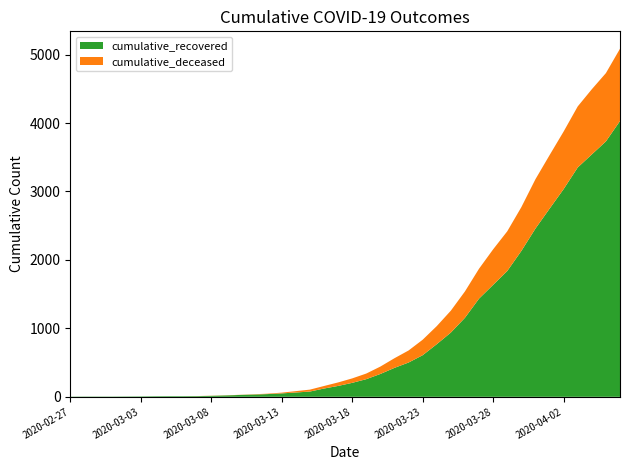

Reading left to right, transcribe all the data shown in this chart.

cumulative_recovered: 3	4	4	4	5	6	8	9	9	10	14	20	27	33	40	50	63	77	121	159	204	258	334	423	501	608	769	939	1155	1435	1636	1838	2131	2458	2748	3035	3351	3542	3732	4030
cumulative_deceased: 0	0	0	0	0	0	0	0	0	1	2	2	2	4	6	11	20	28	37	51	65	82	108	141	176	226	264	320	385	437	519	580	640	721	782	841	892	952	998	1056